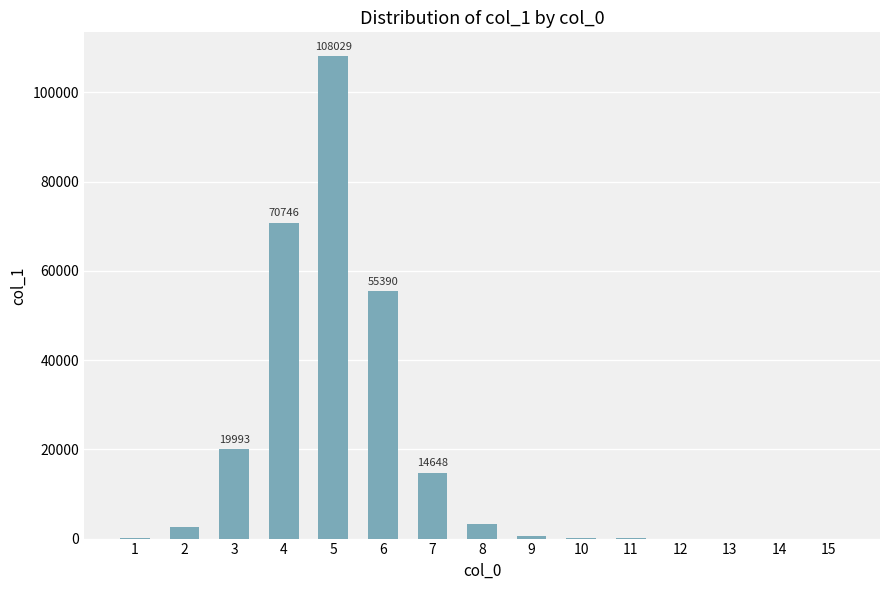

How many categories are shown in the chart?

15